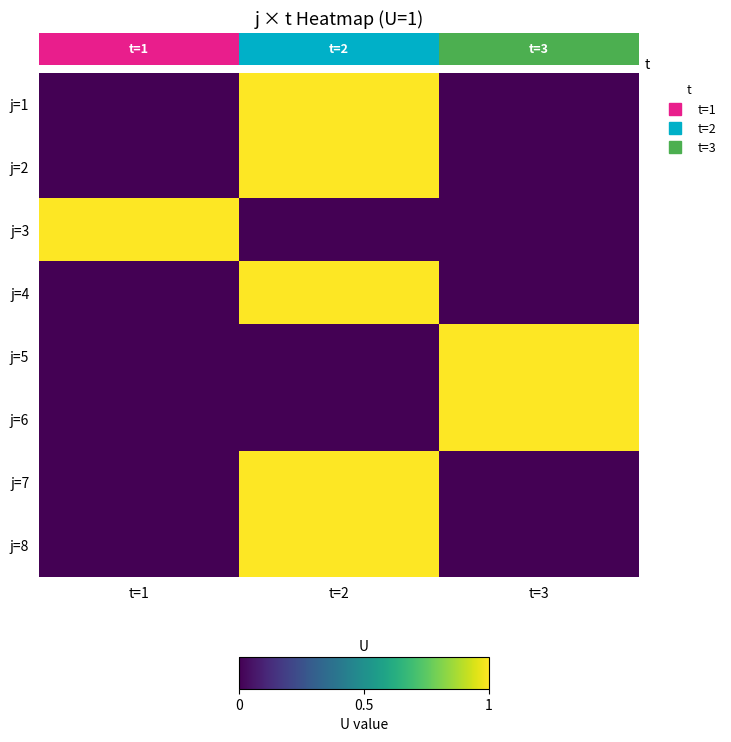

How many data points in j=6 are above 0?

1